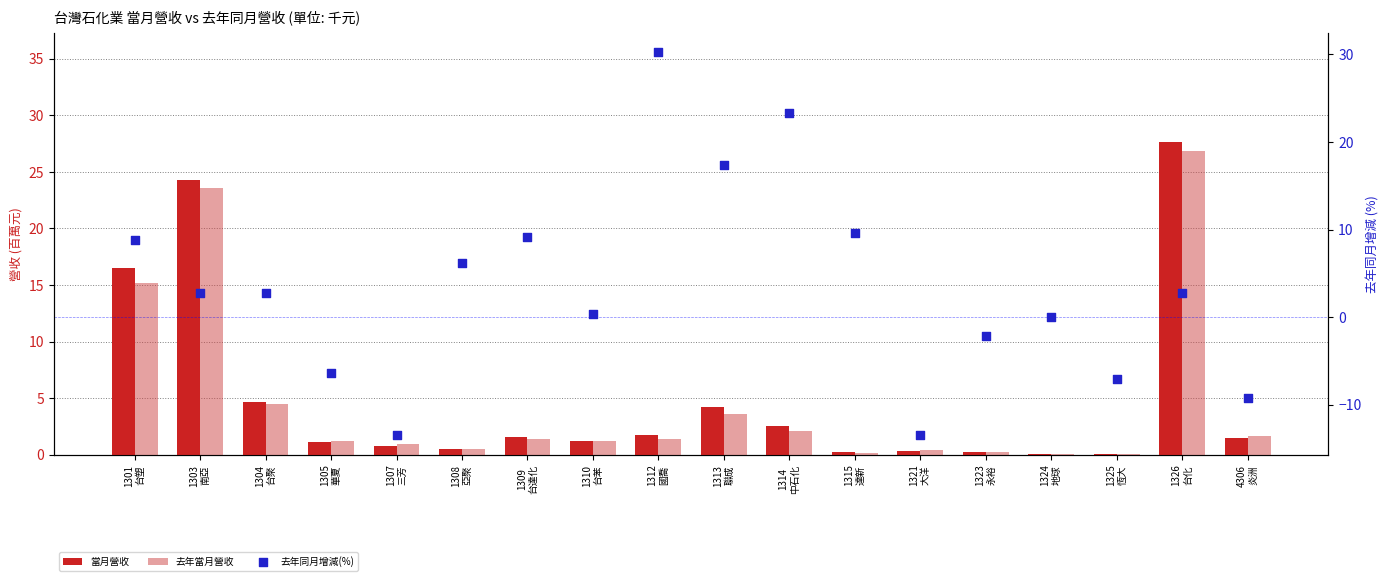

What are all the series names shown in the legend?

當月營收, 去年當月營收, 去年同月增減(%)